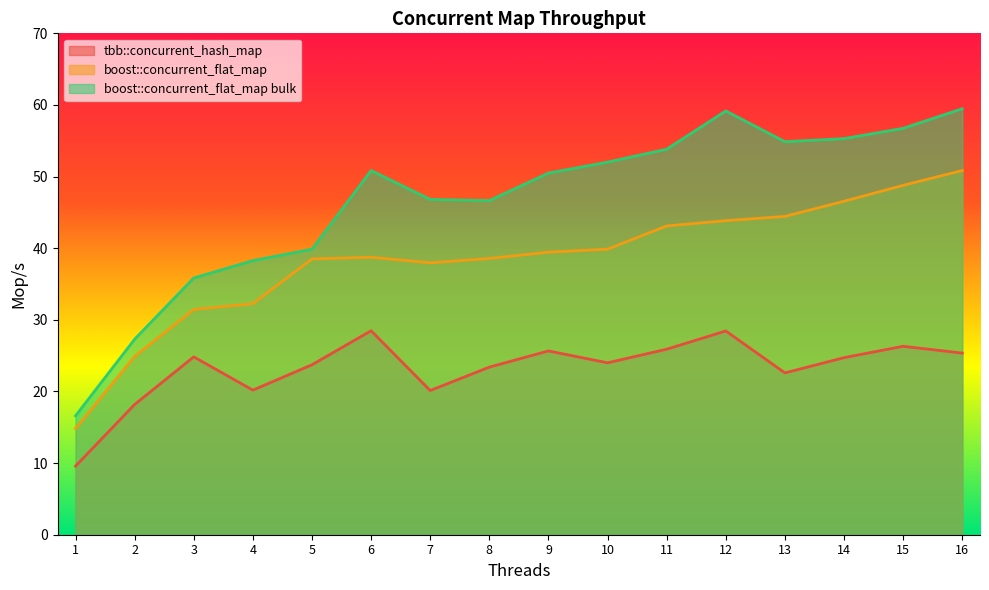

Reading left to right, transcribe all the data shown in this chart.

tbb::concurrent_hash_map: 1=9.6	2=18.2	3=24.8	4=20.2	5=23.7	6=28.5	7=20.1	8=23.4	9=25.7	10=24.0	11=25.9	12=28.4	13=22.6	14=24.7	15=26.3	16=25.4
boost::concurrent_flat_map: 1=14.8	2=24.9	3=31.5	4=32.3	5=38.5	6=38.7	7=38.0	8=38.6	9=39.4	10=39.9	11=43.1	12=43.8	13=44.4	14=46.6	15=48.8	16=50.8
boost::concurrent_flat_map bulk: 1=16.6	2=27.3	3=35.8	4=38.3	5=39.9	6=50.8	7=46.8	8=46.6	9=50.5	10=52.0	11=53.8	12=59.2	13=54.9	14=55.3	15=56.7	16=59.5